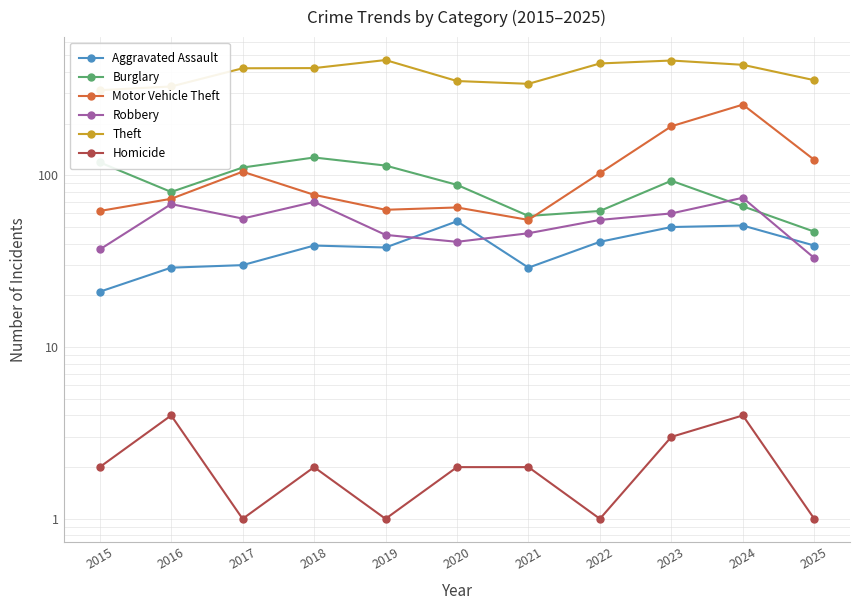

After their last crossing, which series has the higher values: Motor Vehicle Theft or Burglary?

Motor Vehicle Theft